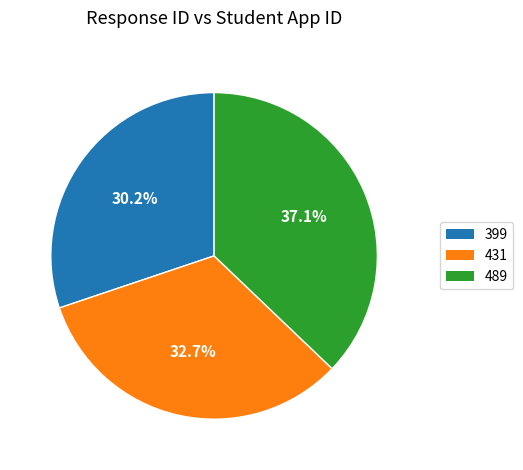

The 489 slice represents 37% of the pie. True or false?

True